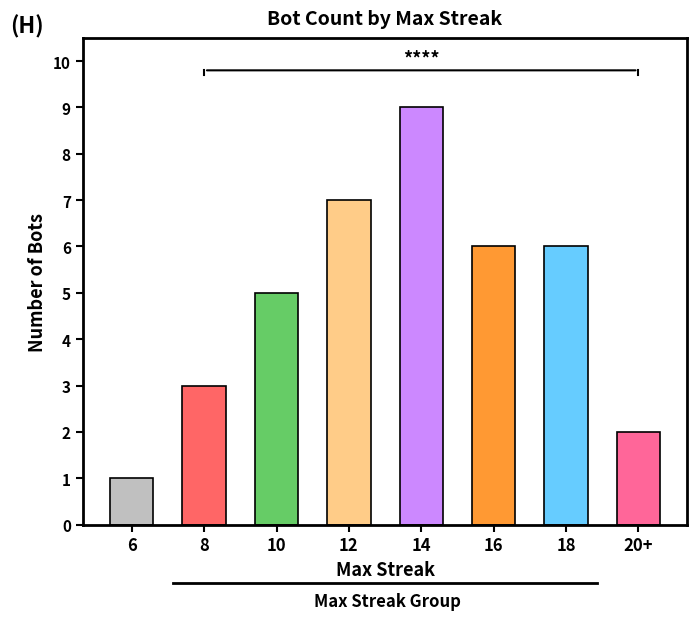

At which category does the chart reach its peak across all series?

14